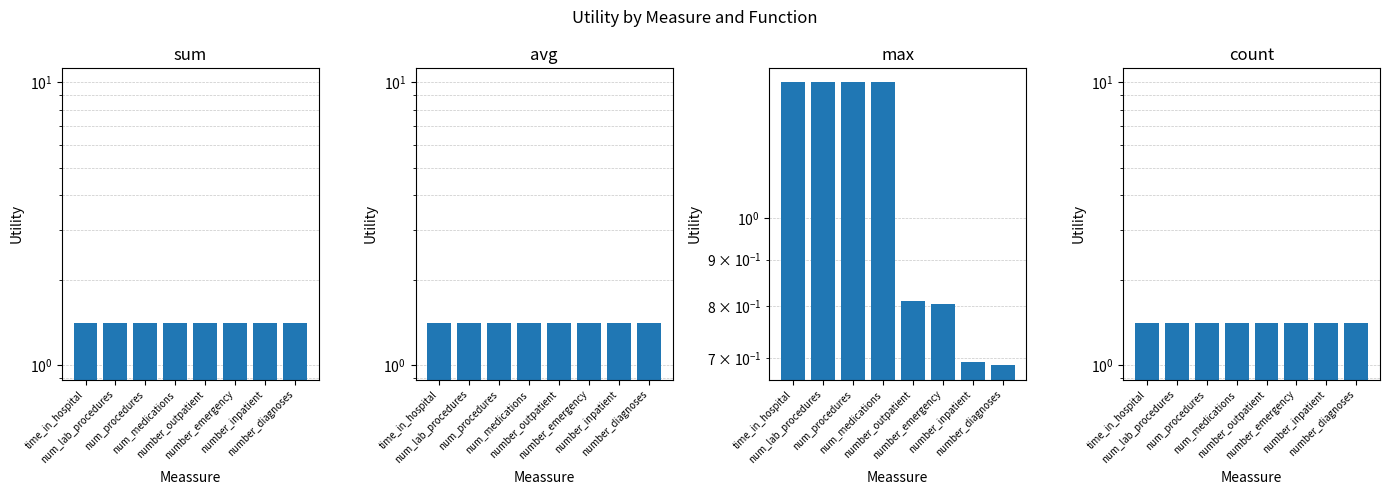

Between time_in_hospital and number_emergency, which series saw the biggest shift?

max